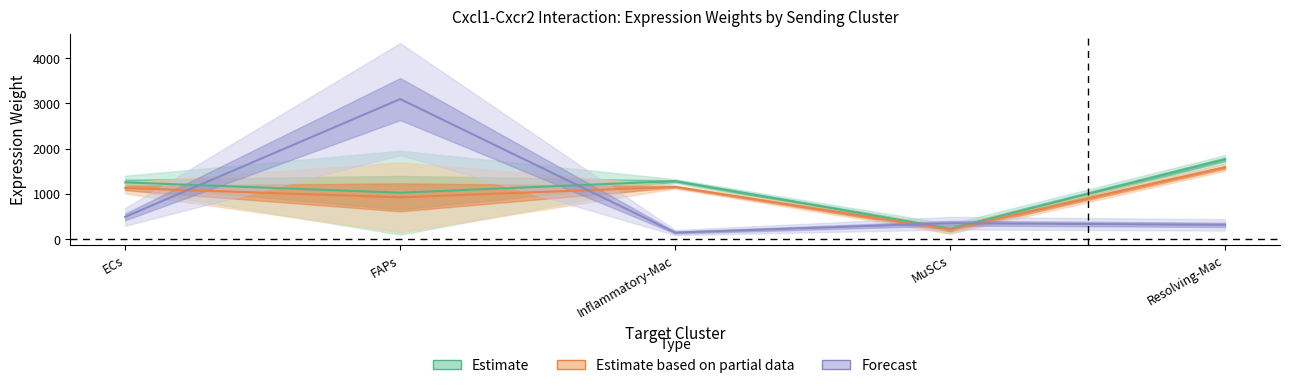

True or false: Ligand average expression value and Edge total expression weight intersect in this chart.

True